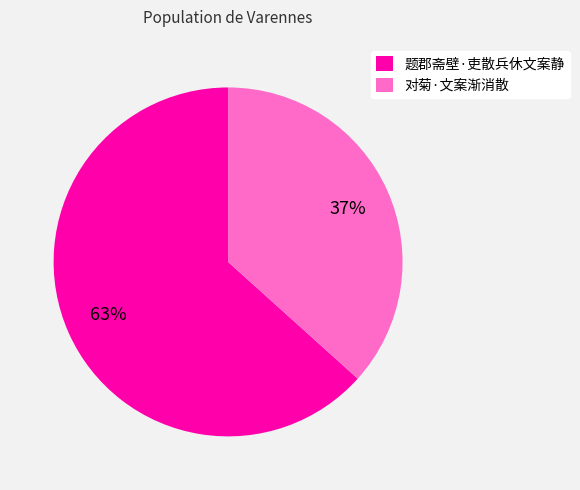

True or false: 对菊·文案渐消散 accounts for 30% of the total.

False